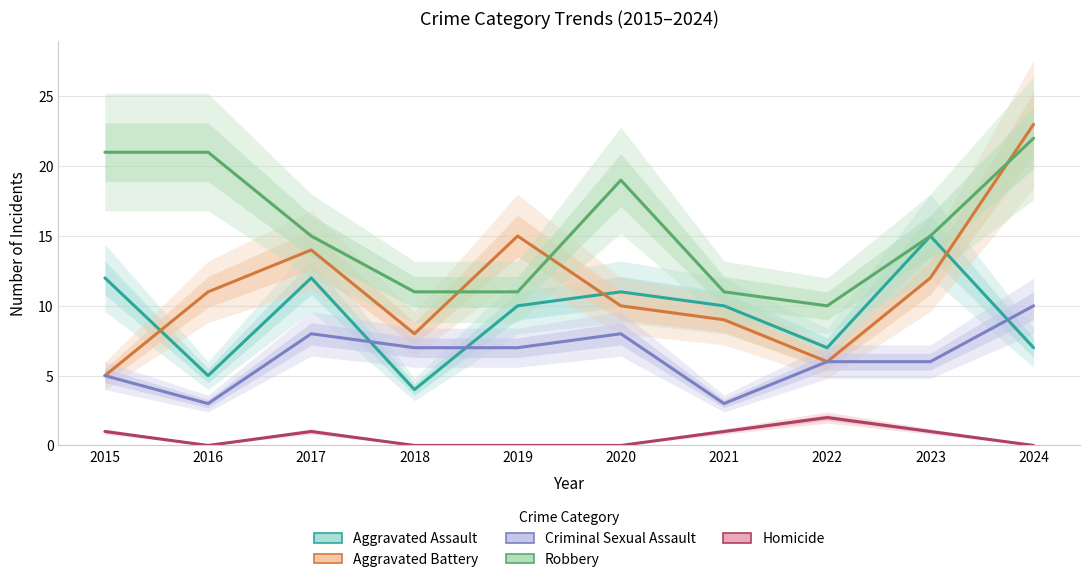

True or false: Aggravated Battery and Homicide cross at least once.

False